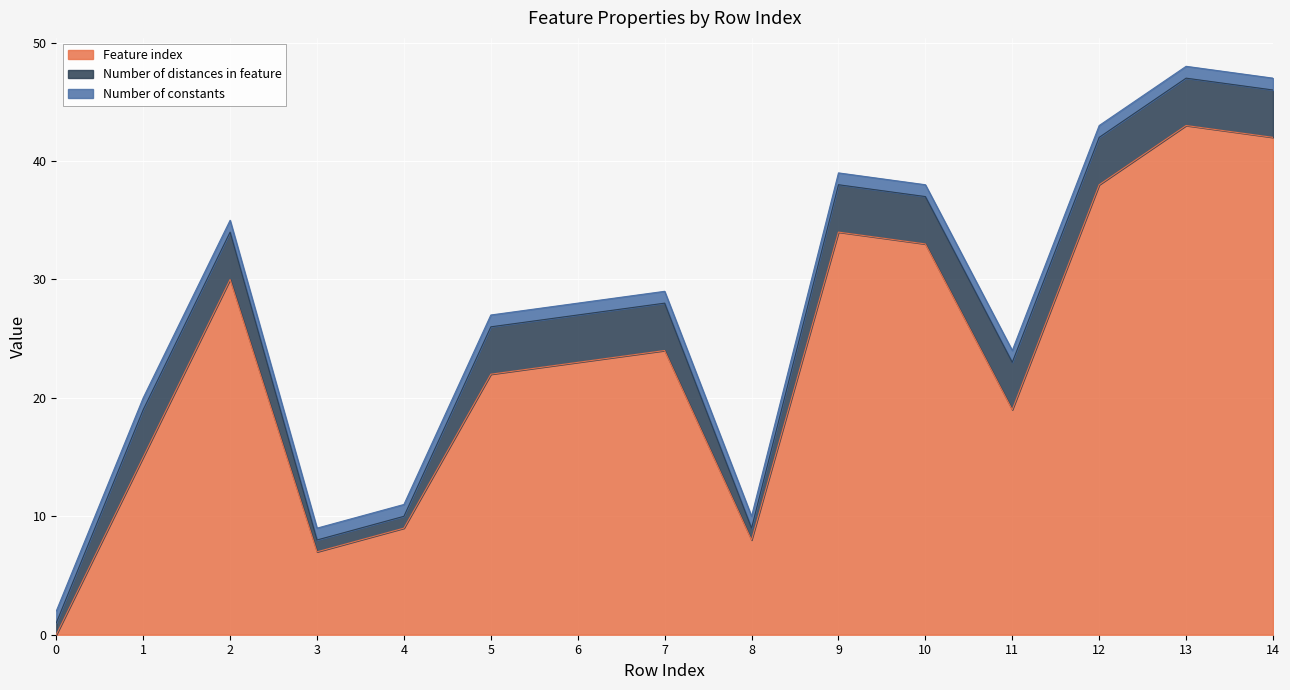

The Number of distances in feature series shows 4 at 7. True or false?

True